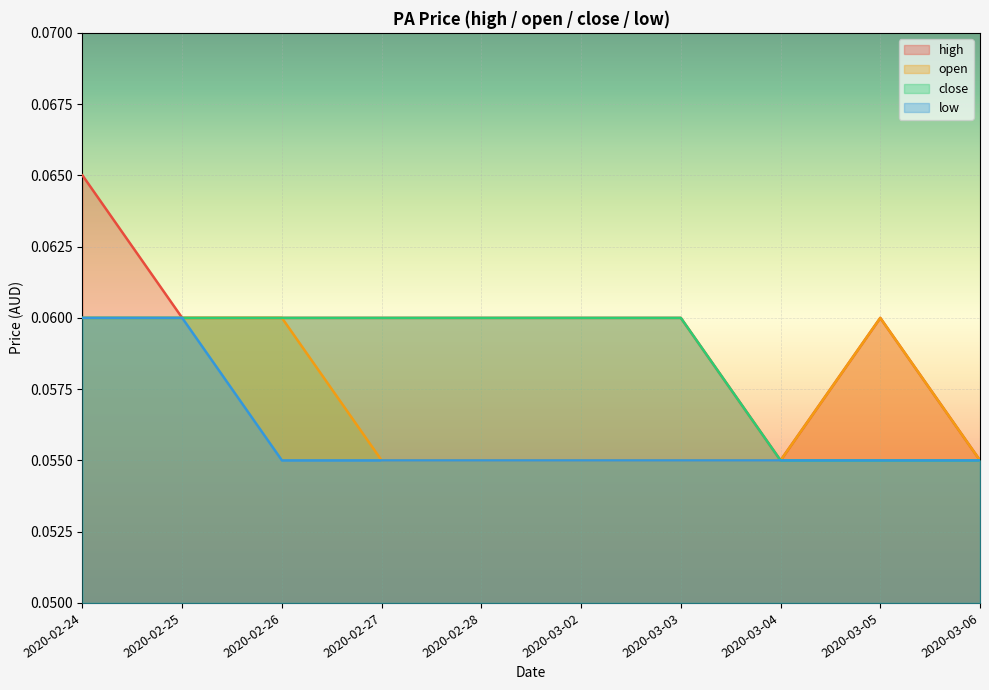

What value does the high series have at 2020-02-24?

0.1